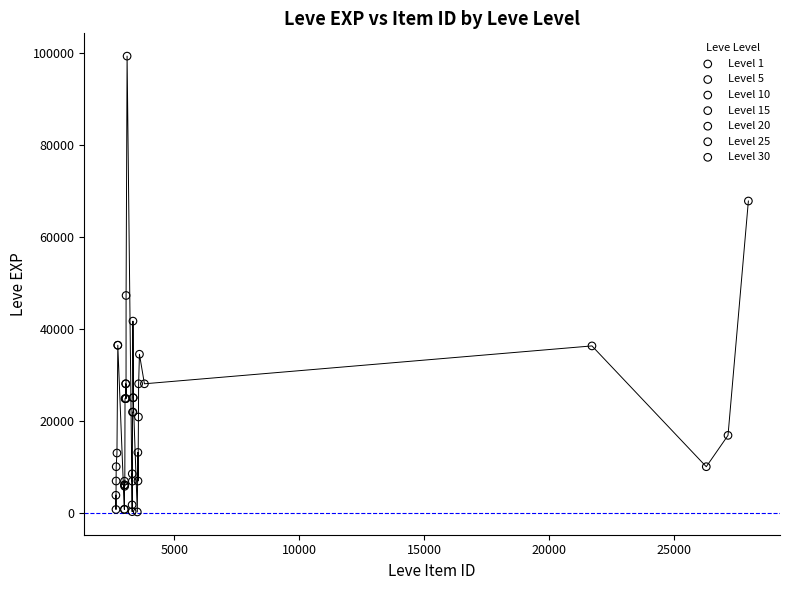

Which series contains the highest Y value?

Level 30